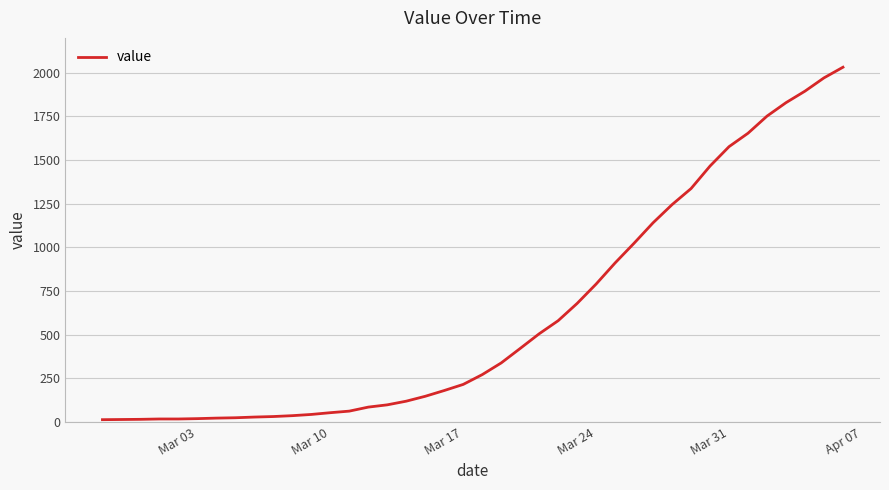

Is this an area chart (filled region under the line)?

No